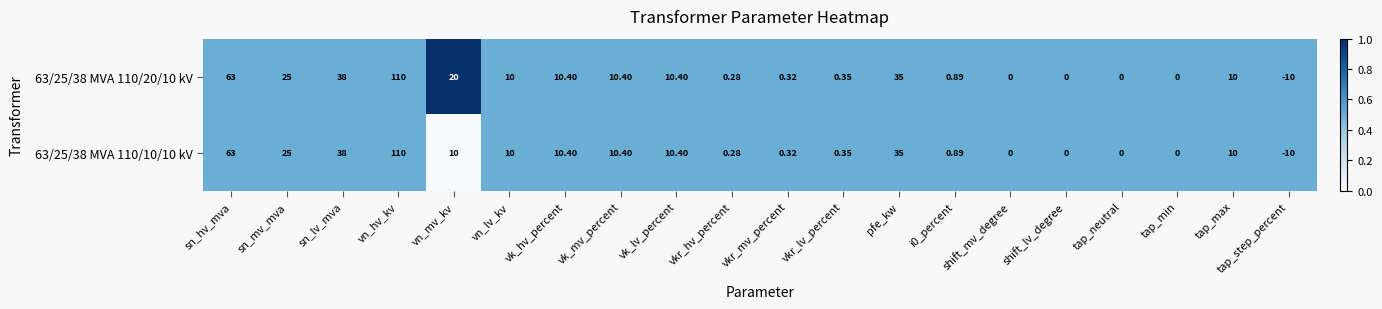

What is the total value across all series at sn_mv_mva?

50.0